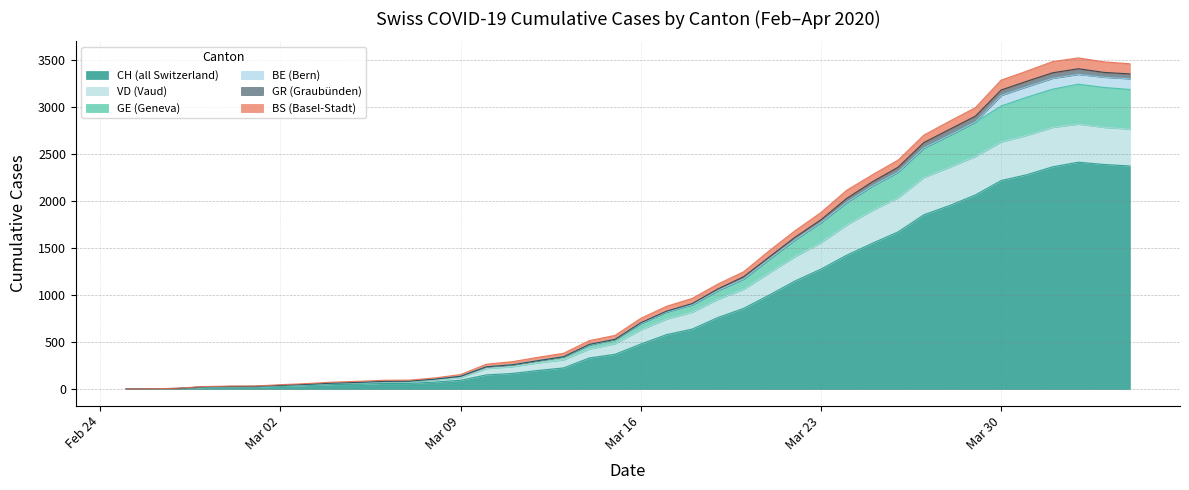

What is the maximum value for CH (all Switzerland)?

2410